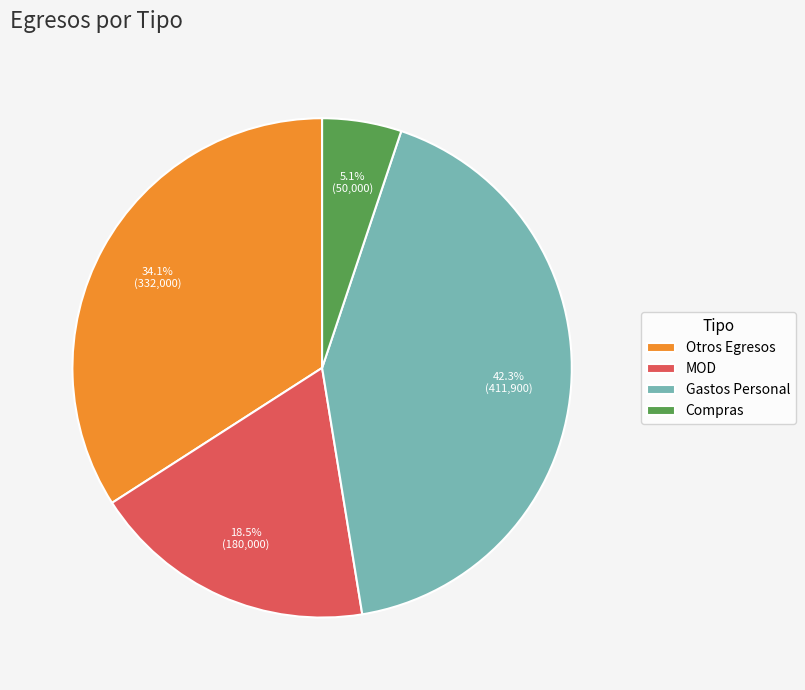

Rank the categories by value from lowest to highest.

Compras, MOD, Otros Egresos, Gastos Personal